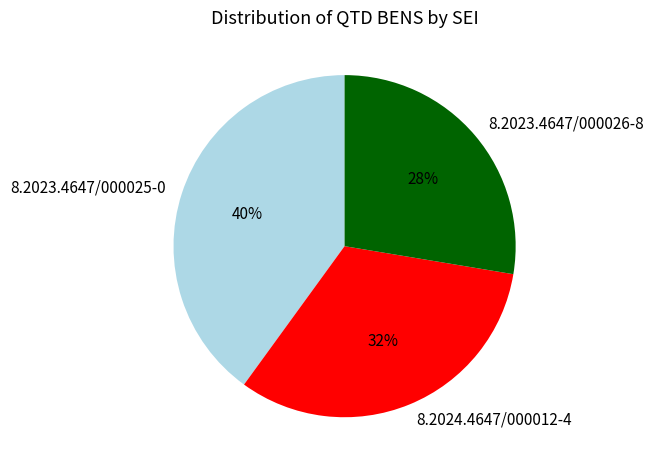

Approximately how many times larger is the value at 8.2023.4647/000025-0 compared to 8.2024.4647/000012-4?

1.2